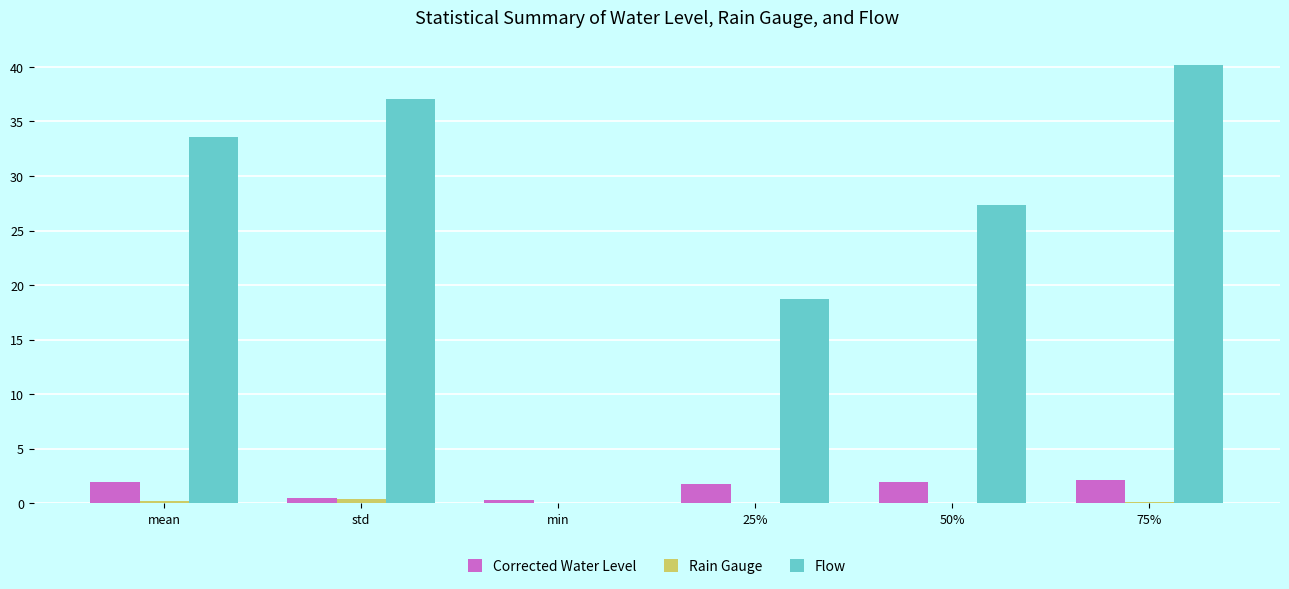

Between std and 75%, which series saw the biggest shift?

Flow